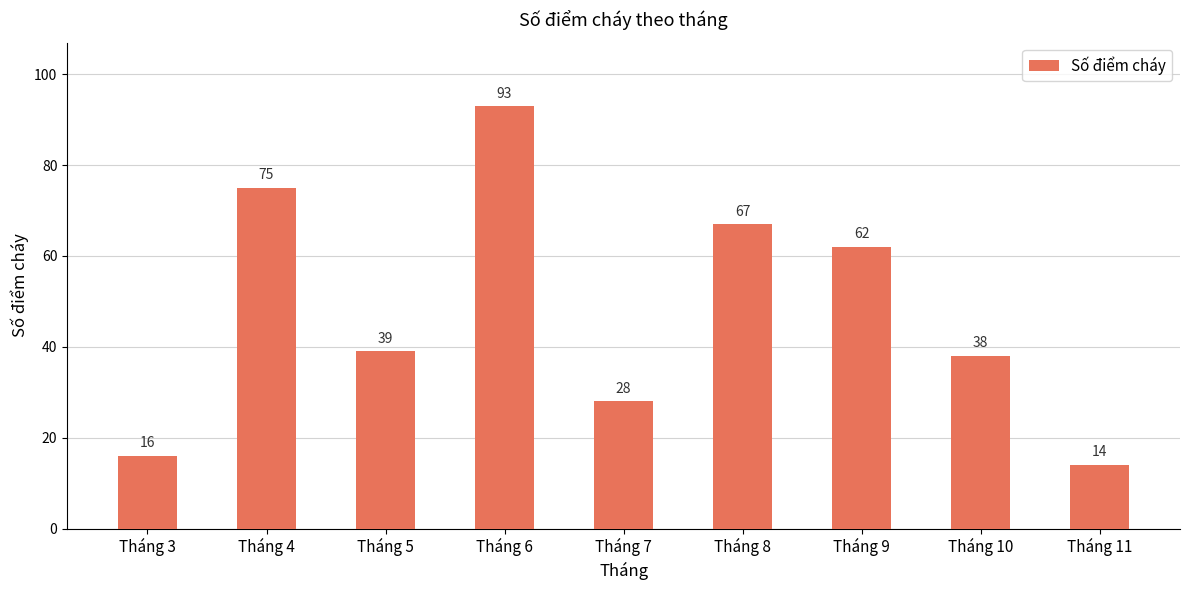

Rank the categories by value from highest to lowest.

Tháng 6, Tháng 4, Tháng 8, Tháng 9, Tháng 5, Tháng 10, Tháng 7, Tháng 3, Tháng 11